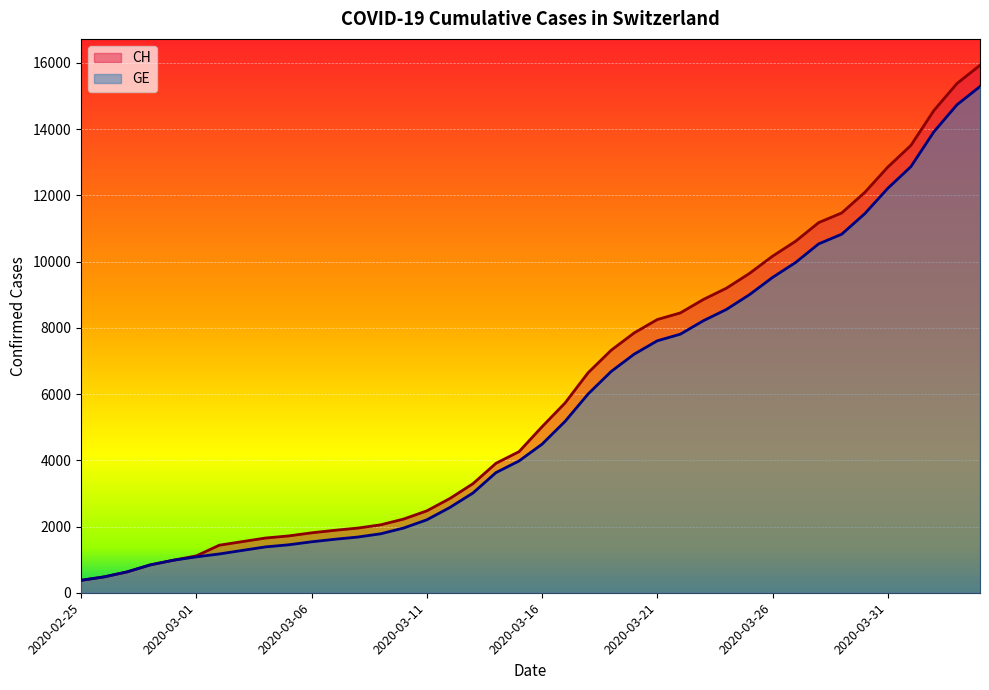

Reading left to right, what are all the values shown in this chart?

CH: 375	479	630	840	981	1113	1436	1544	1652	1715	1809	1885	1952	2051	2226	2472	2845	3291	3908	4259	5012	5731	6644	7323	7847	8249	8449	8855	9196	9642	10162	10613	11175	11467	12086	12852	13505	14561	15375	15926
GE: 375	479	630	840	981	1083	1171	1278	1384	1447	1538	1614	1681	1780	1955	2201	2574	3010	3627	3978	4485	5174	6002	6681	7205	7607	7807	8213	8554	9000	9520	9971	10533	10825	11444	12210	12863	13919	14733	15284